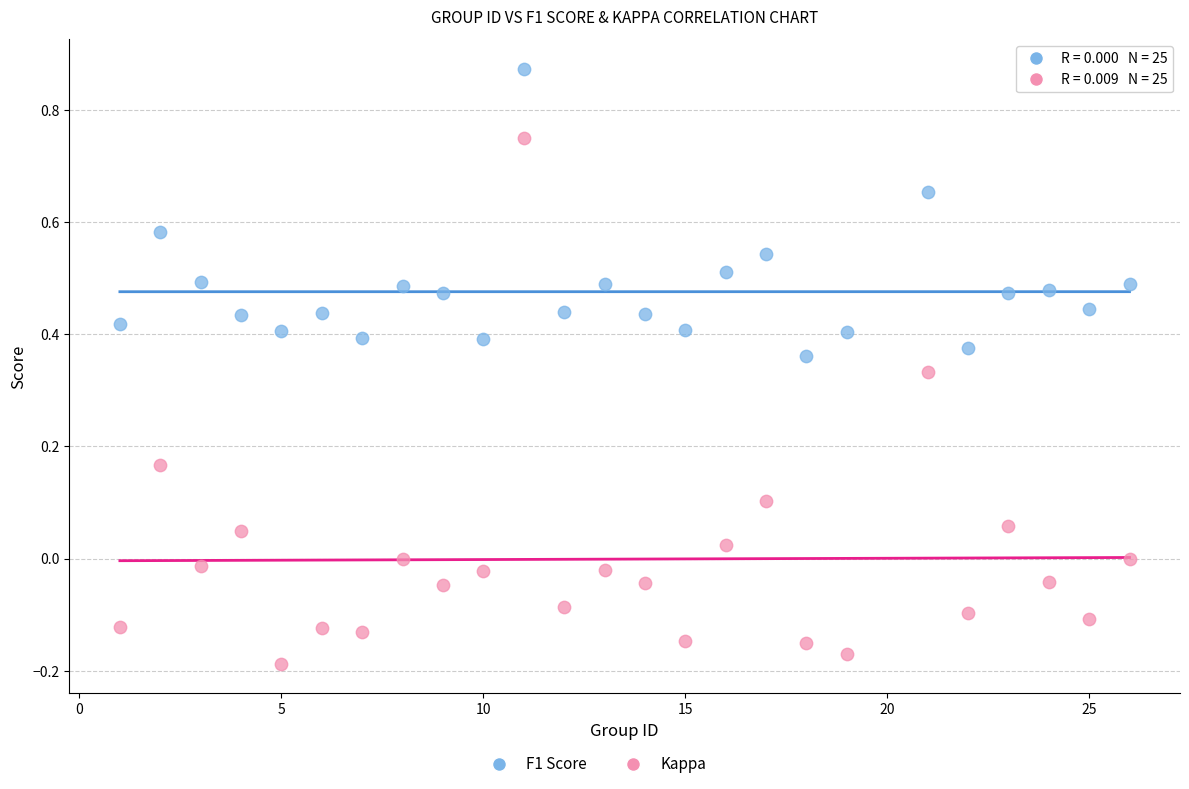

Which series contains the highest Y value?

F1 Score